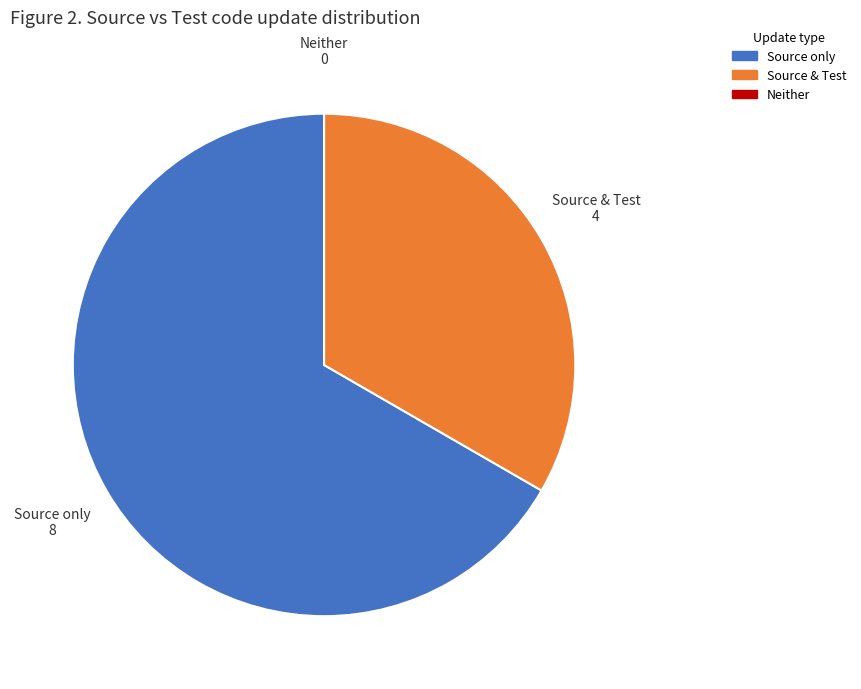

Is the sum of Source & Test and Source only greater than half?

Yes